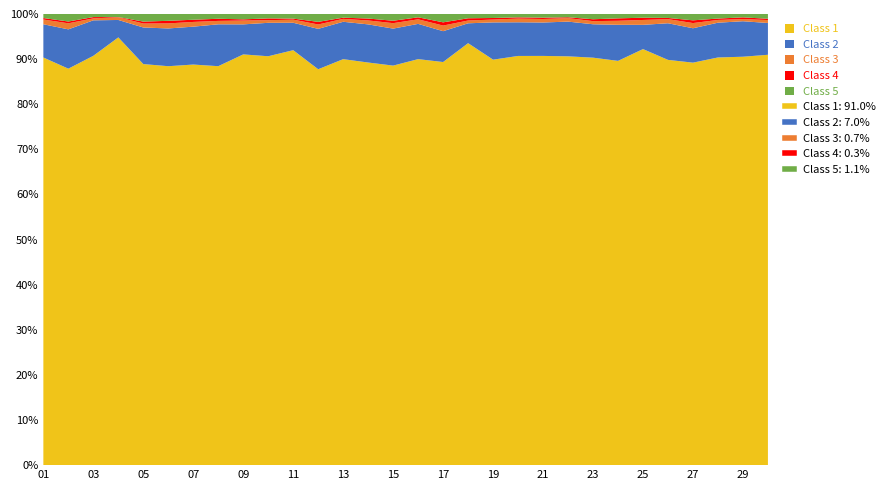

The value of Class 1 at 01 is 32.0. True or false?

False